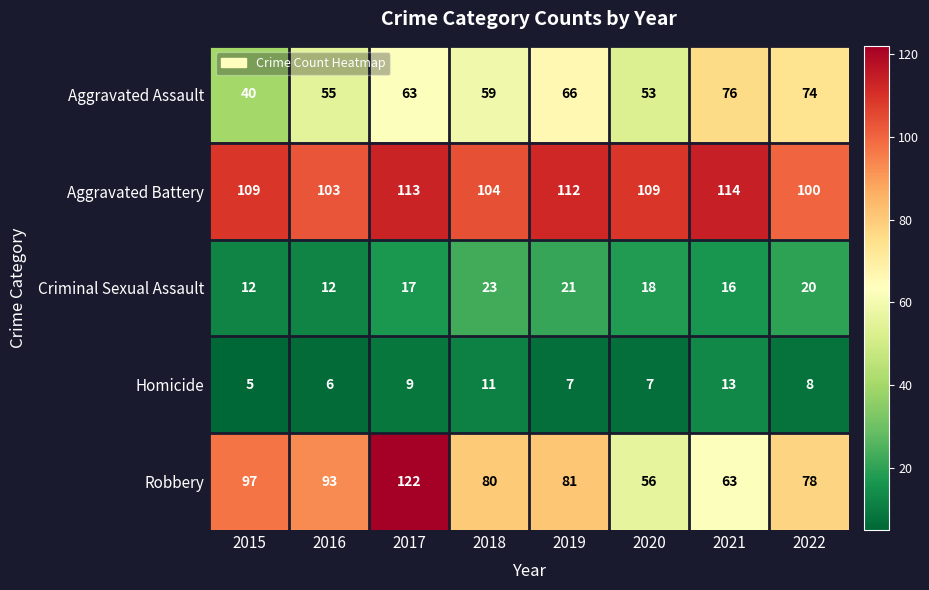

Where does the Homicide series first go above 8?

2017